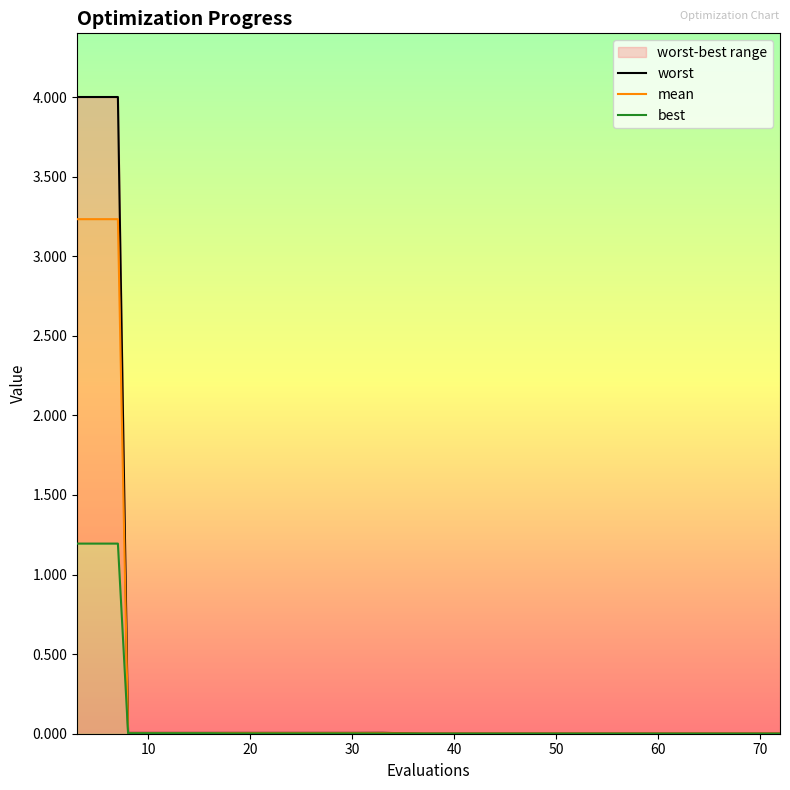

True or false: best and mean cross at least once.

False